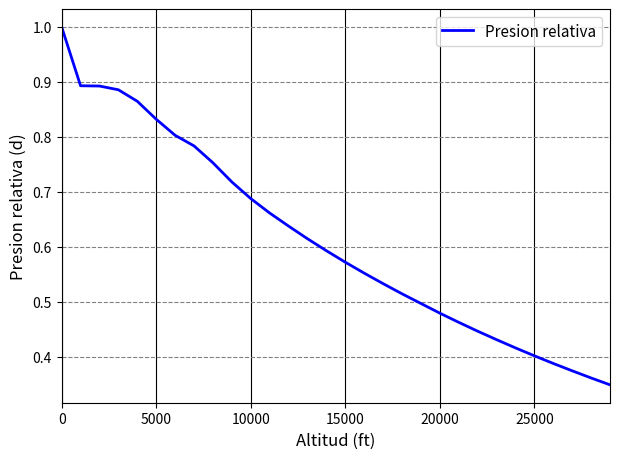

True or false: the data has more than 2 interior local peaks.

False